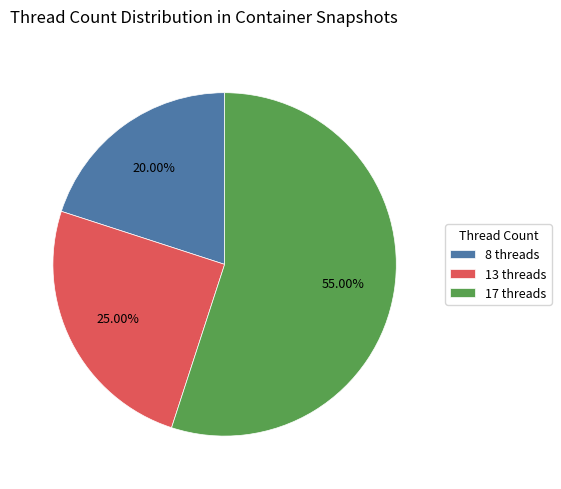

Do 17 threads and 13 threads together represent more than half of the pie?

Yes